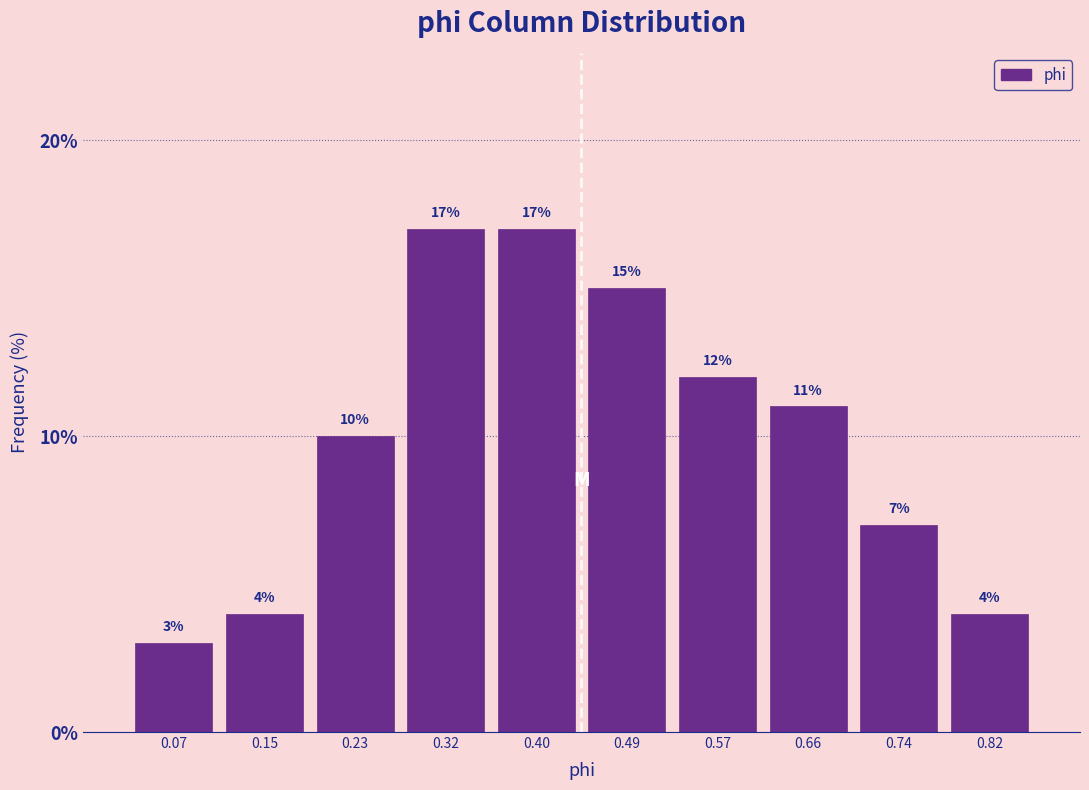

What is the height of the bar covering 0.45 to 0.53 on the x-axis? The bar edges are not printed on the chart, so give them approximately, as read against the axis.

15